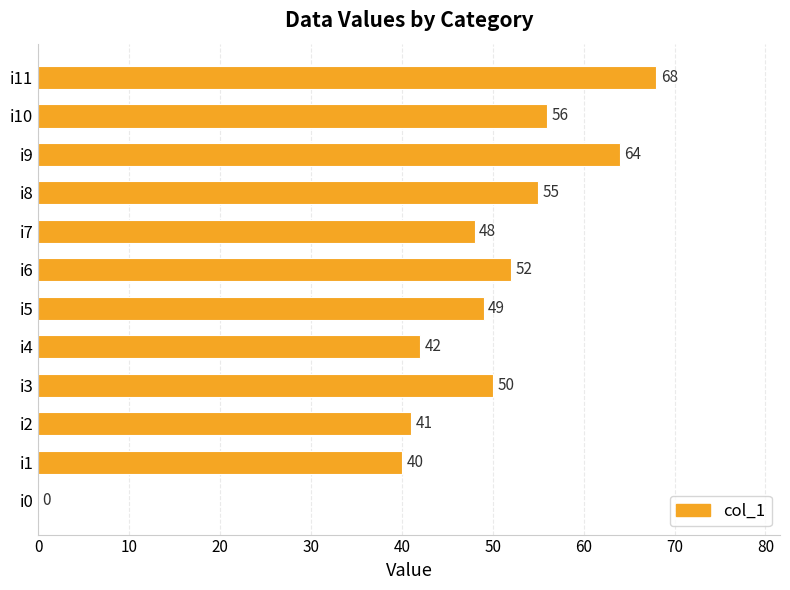

What is the approximate value at i4?

42